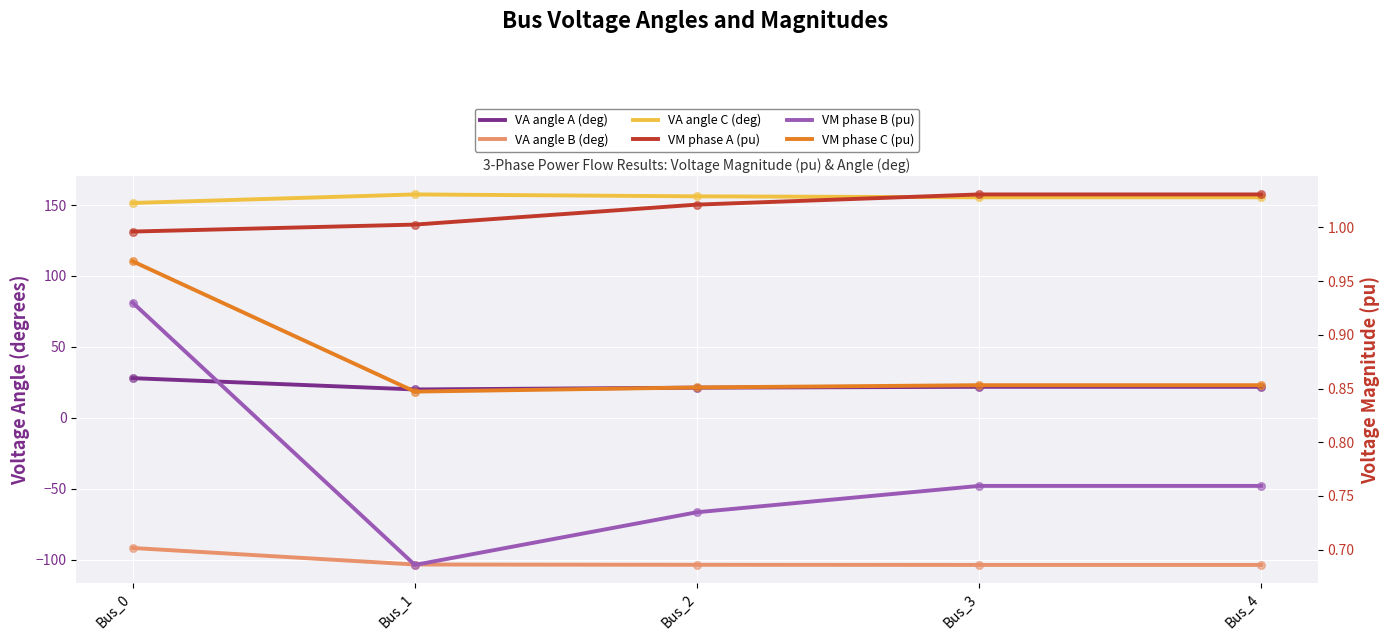

What is the total value across all series at Bus_4?

76.2